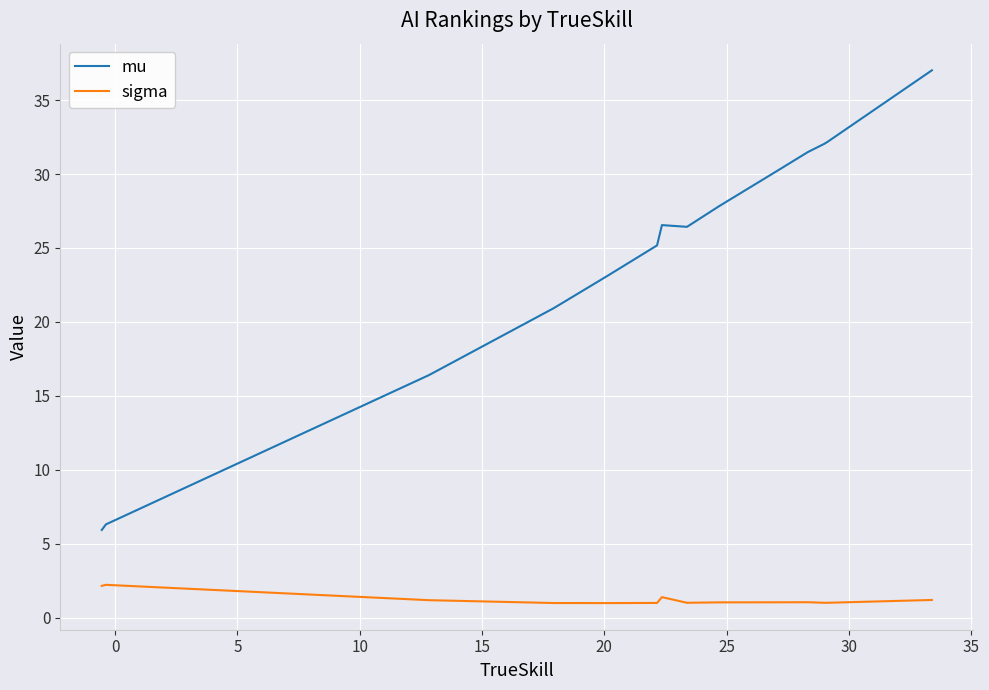

Reading left to right, extract all data points from this chart.

mu: 37.0	32.2	32.0	31.5	30.3	27.8	26.4	26.5	25.2	23.1	20.9	16.4	6.3	5.9
sigma: 1.2	1.0	1.0	1.1	1.0	1.0	1.0	1.4	1.0	1.0	1.0	1.2	2.2	2.2